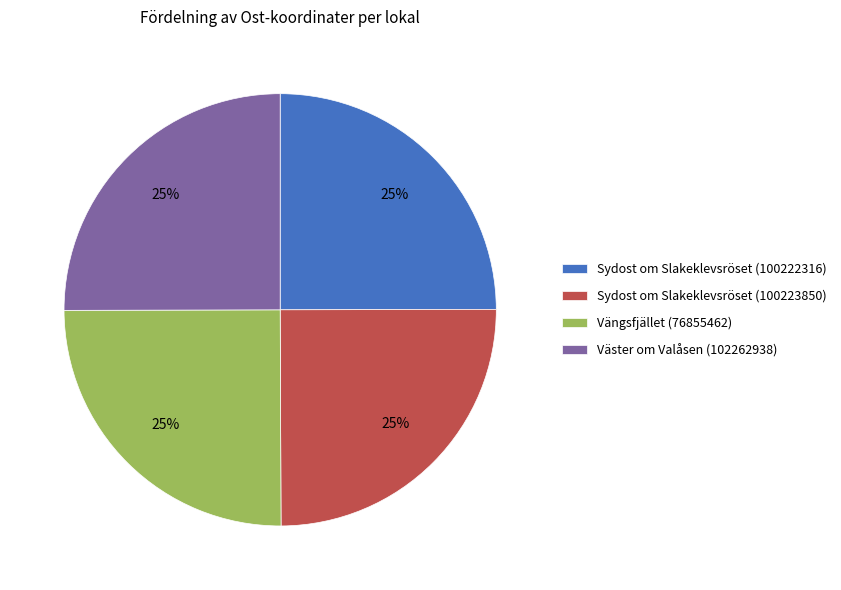

Does any single category account for the majority?

No